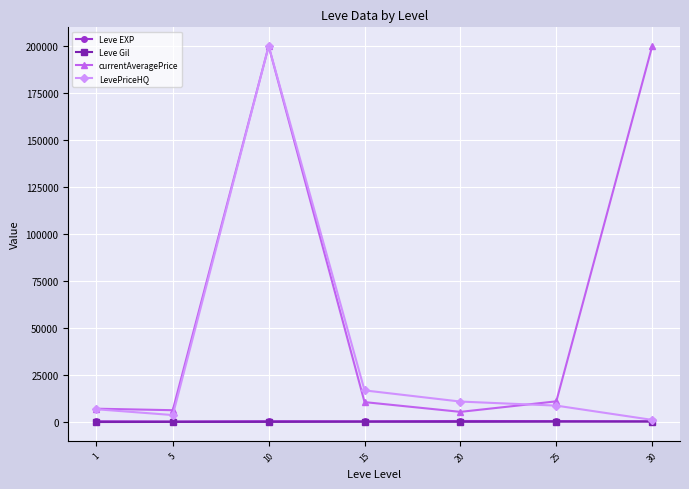

What is the greatest value displayed?

200000.0